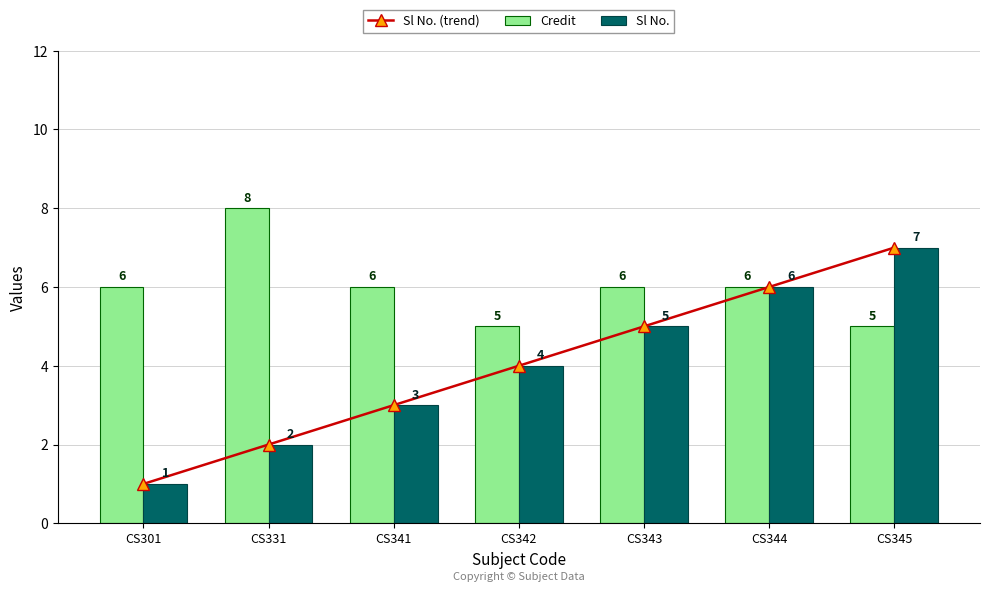

Reading left to right, list all the values displayed in this chart.

Sl No. (trend): 1	2	3	4	5	6	7
Credit: 6	8	6	5	6	6	5
Sl No.: 1	2	3	4	5	6	7